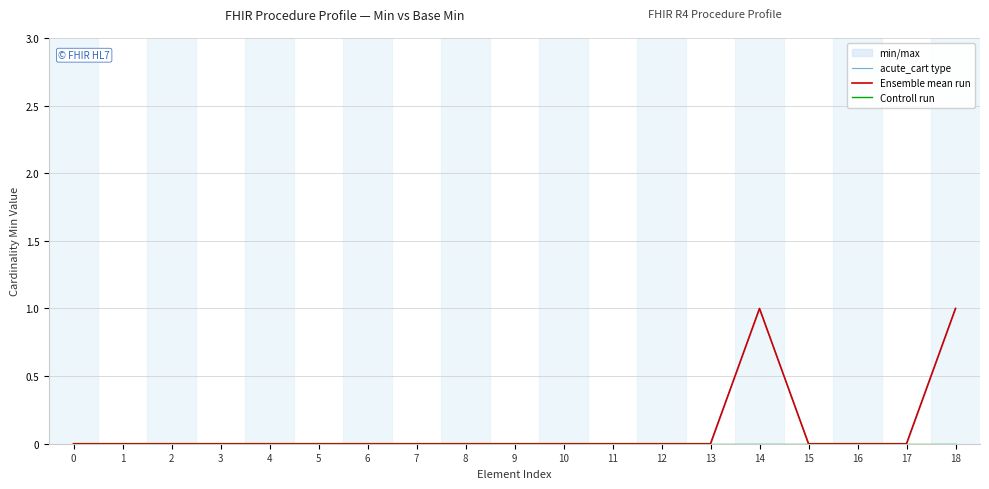

At which category does Ensemble mean run reach its first local peak?

14